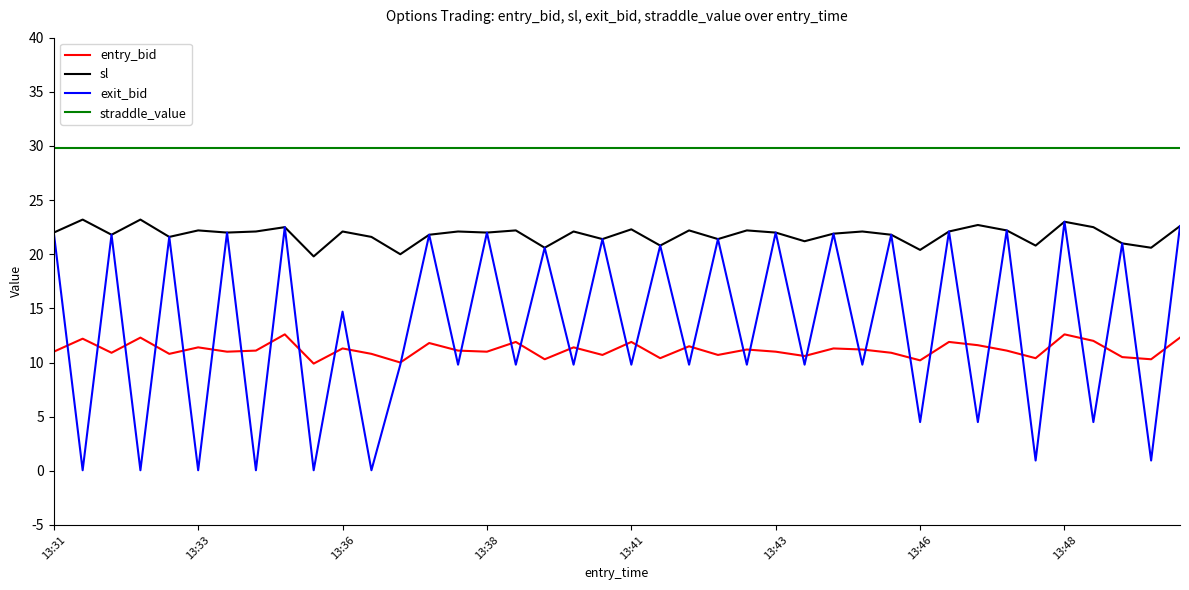

Which series has the largest total across all categories?

straddle_value